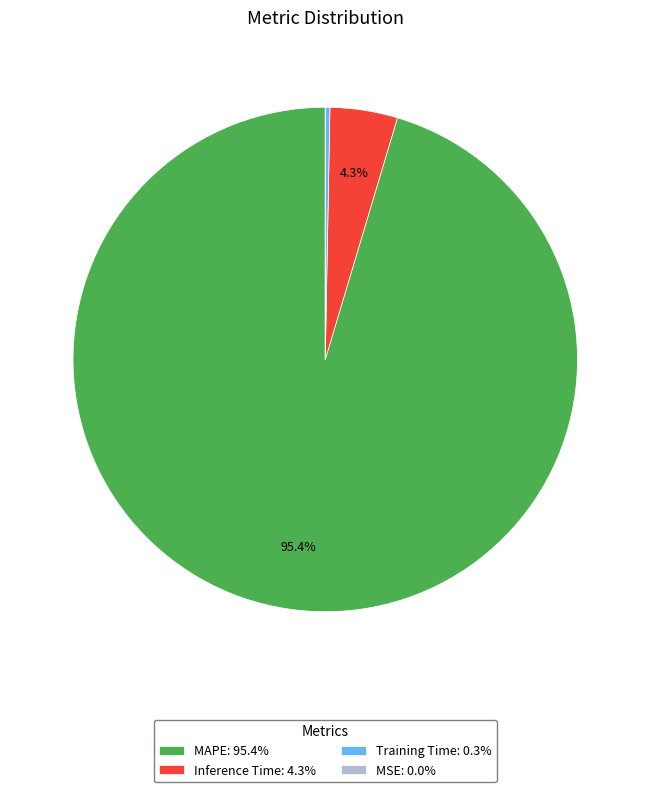

What percentage is NOT represented by MAPE: 95.4%?

4.6%